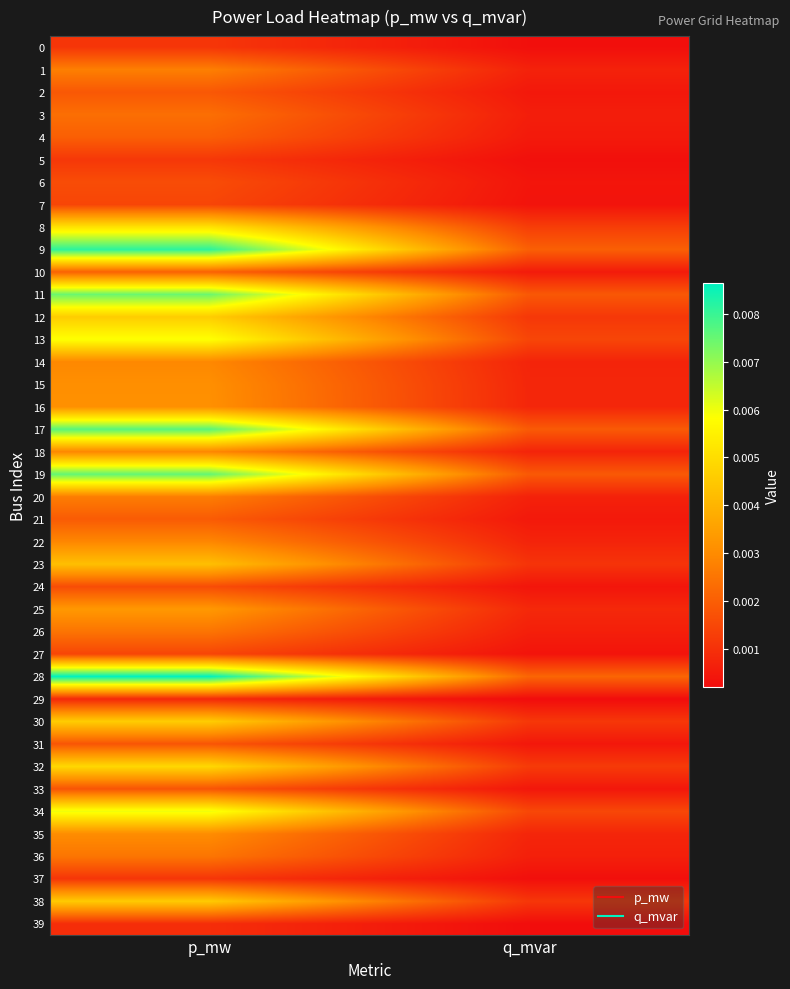

How many data points does each series have?

2